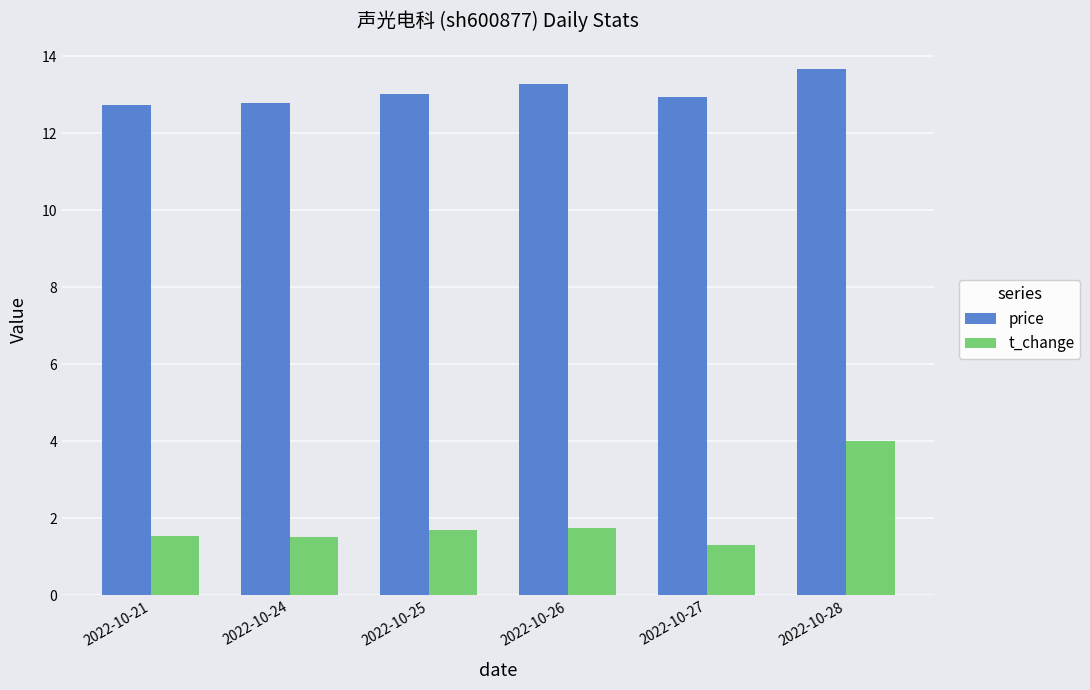

What is the spread (max minus min) of values at 2022-10-27?

11.6